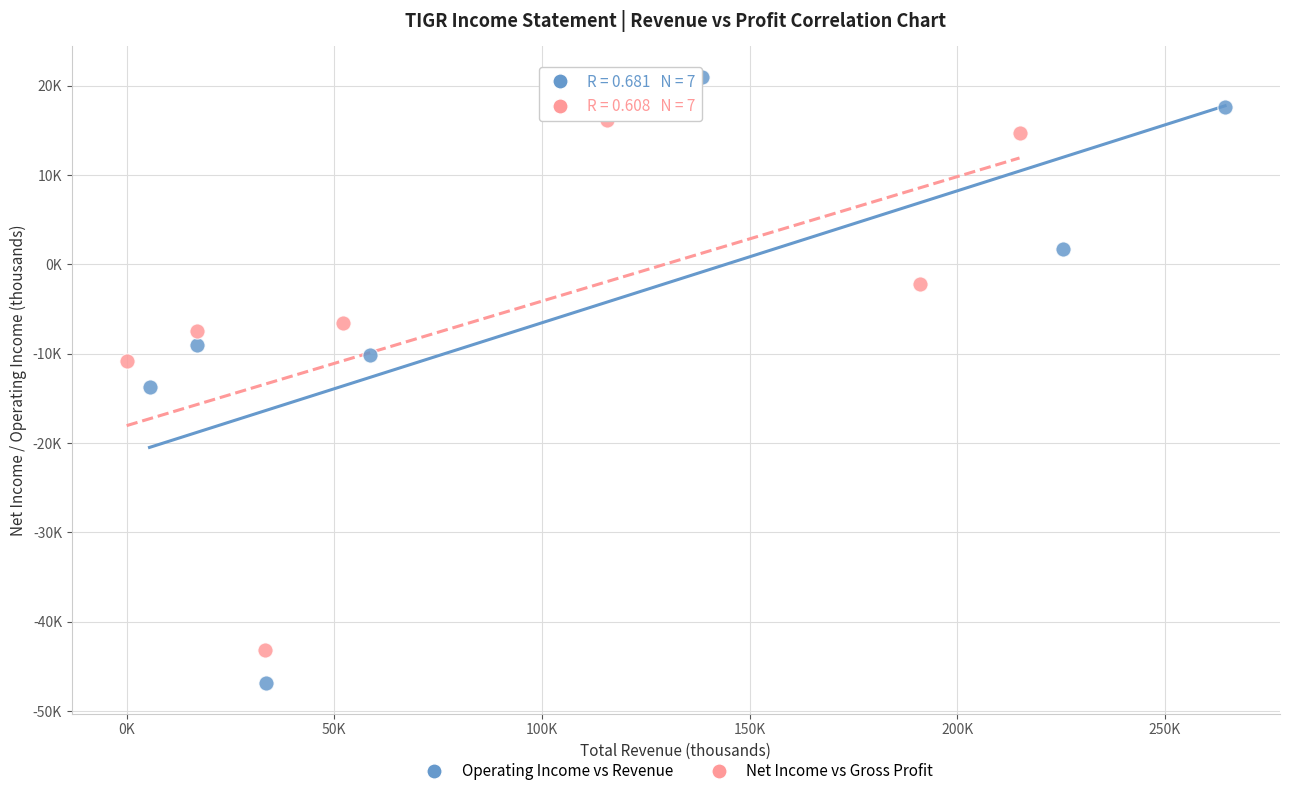

Which series contains the highest Y value?

Operating Income vs Revenue